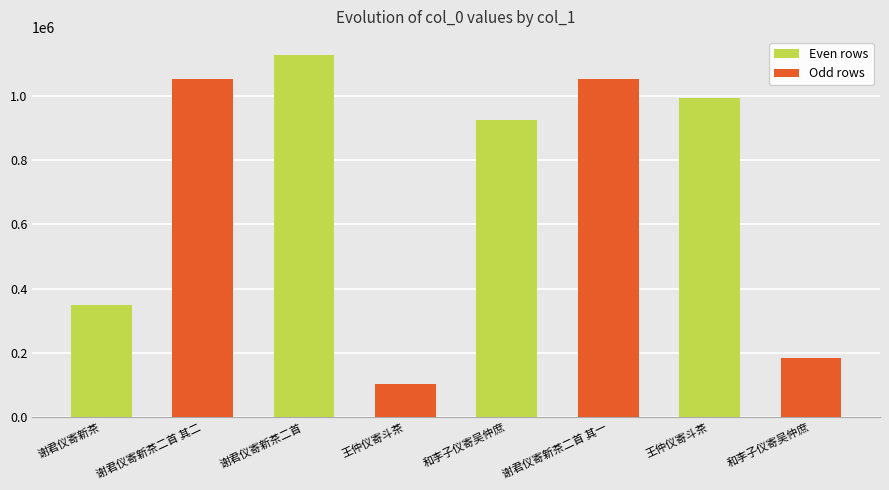

List the labels in order of value, smallest first.

王仲仪寄斗茶, 和李子仪寄吴仲庶, 谢君仪寄新茶, 和李子仪寄吴仲庶, 王仲仪寄斗茶, 谢君仪寄新茶二首 其一, 谢君仪寄新茶二首 其二, 谢君仪寄新茶二首